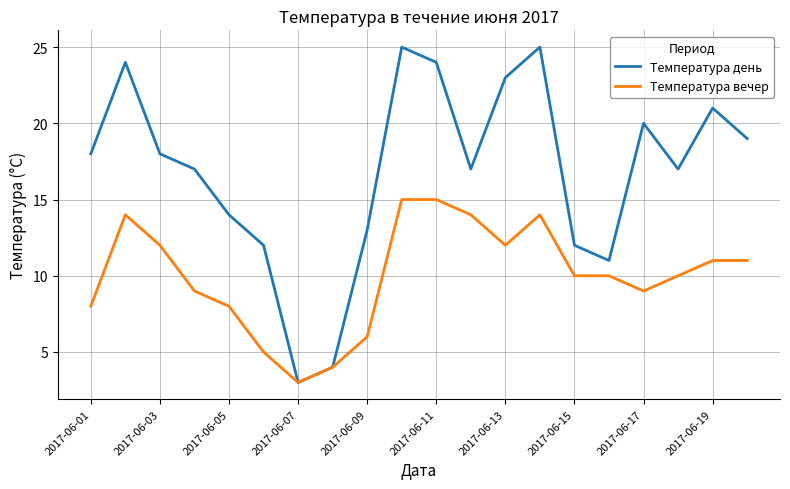

Which series has the largest range (max minus min)?

Температура день